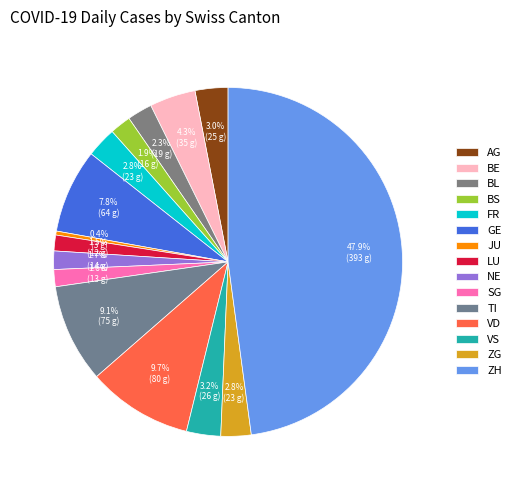

Which slice is the smallest?

JU